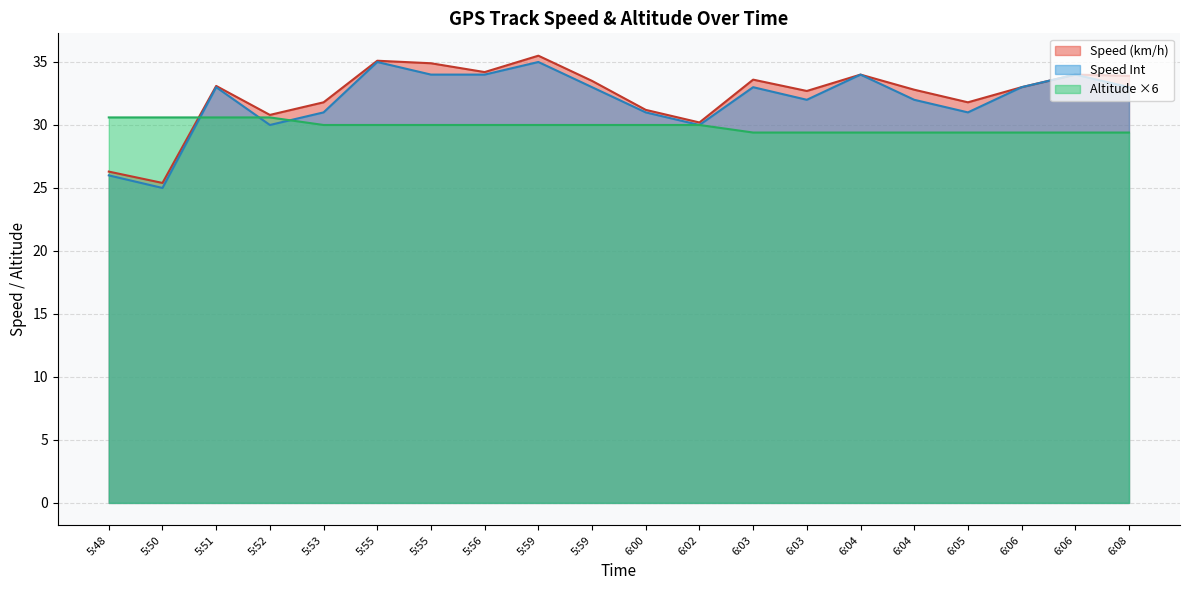

What is the difference between the second highest and second lowest values in the Speed Int series?

9.0